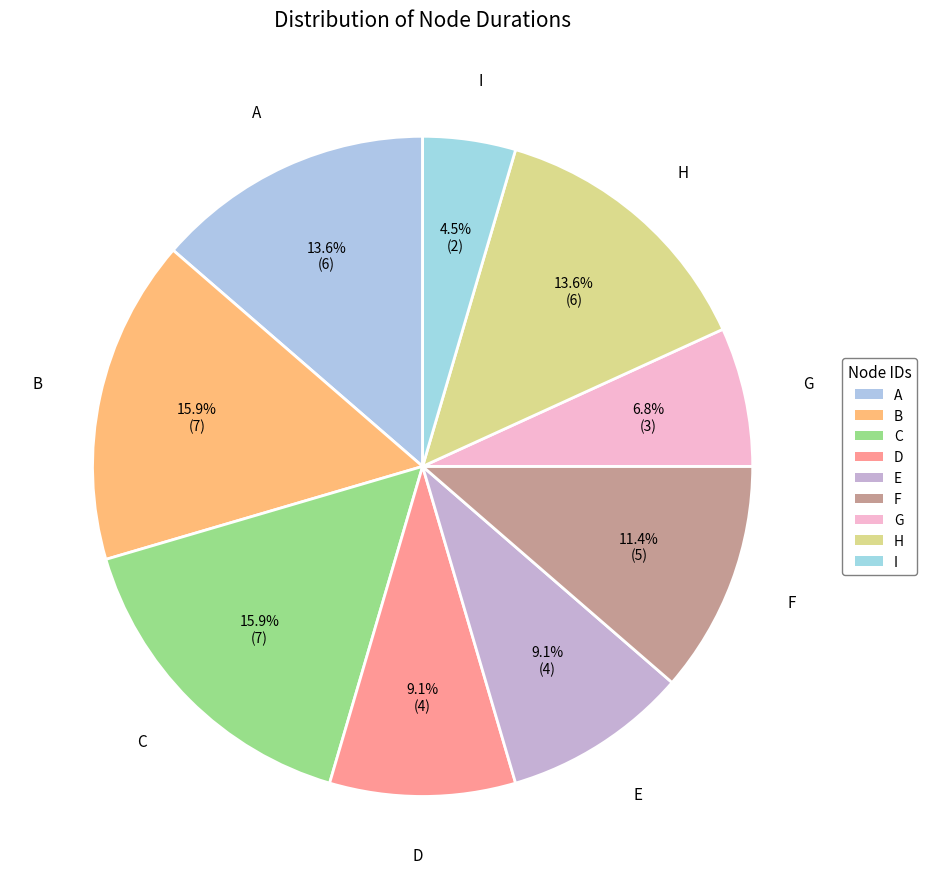

What is the change in value from A to E?

-2